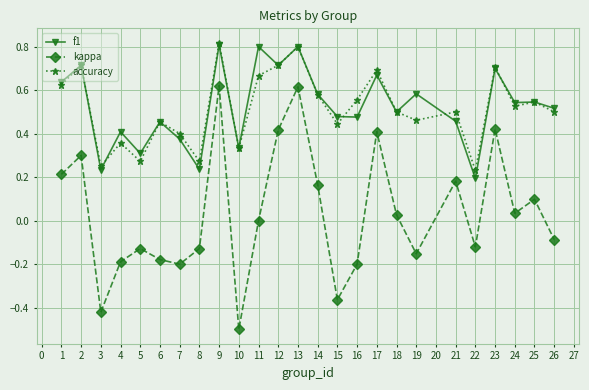

True or false: accuracy has more than 1 points higher than both neighbors.

True